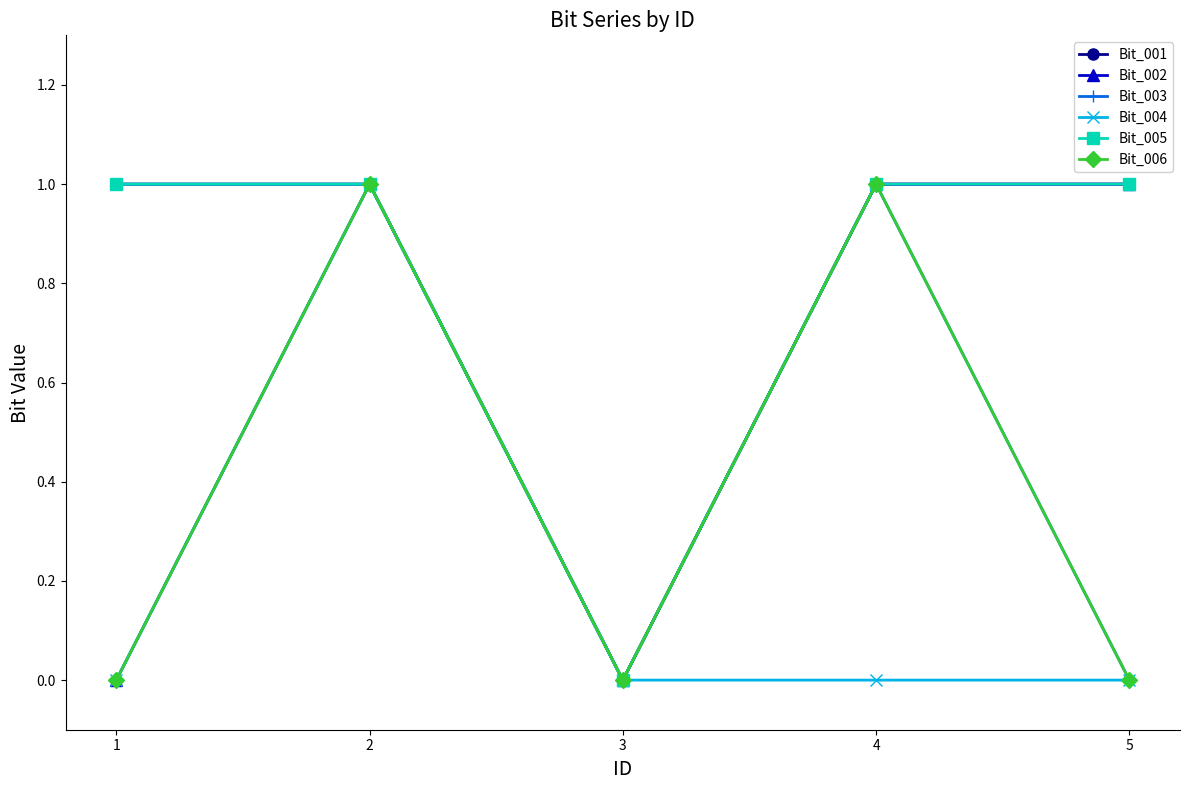

How many interior local valleys does the Bit_001 series have?

1